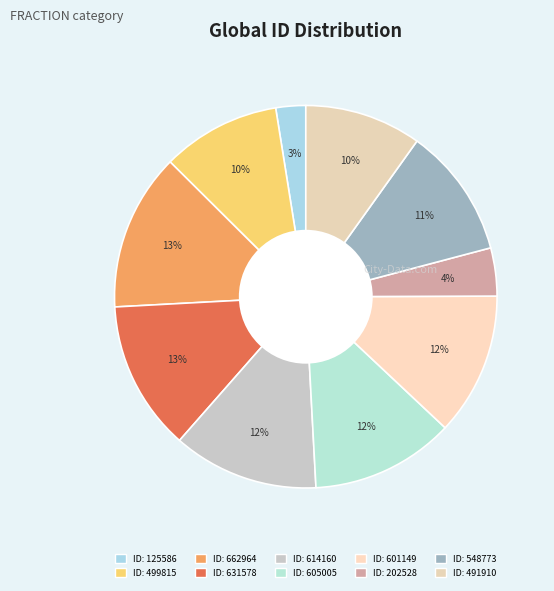

Which slice is the largest?

662964